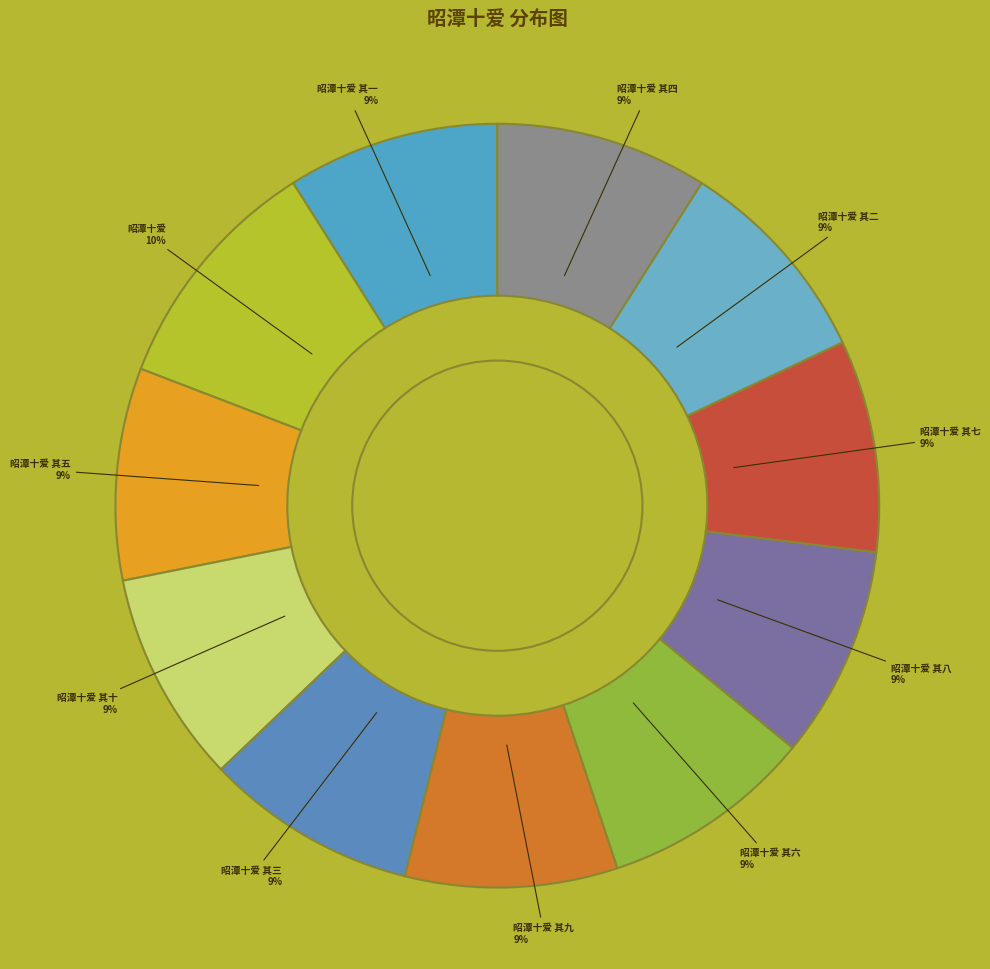

Which slice is the largest?

昭潭十爱